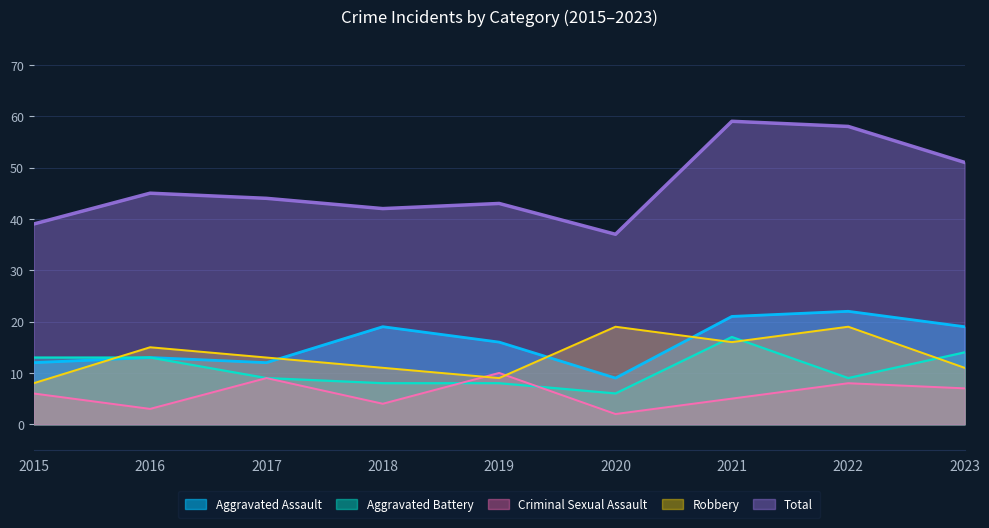

In Total, how many points are higher than both neighbors (excluding endpoints)?

3